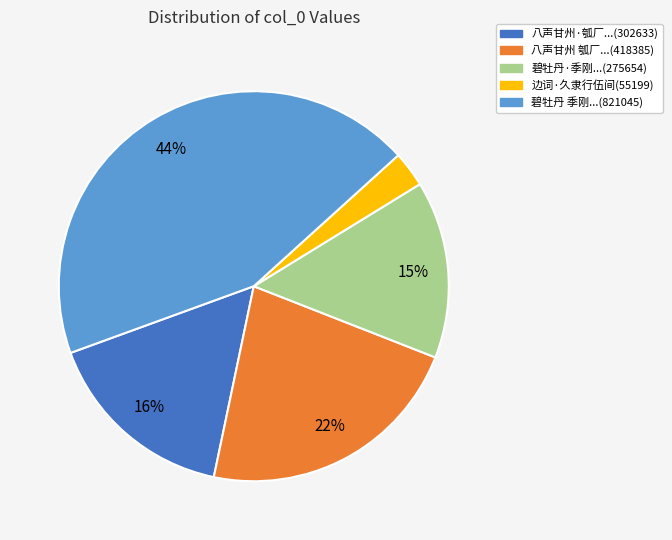

What percentage is the 八声甘州 瓠厂...(418385) slice, to the nearest percent?

22%